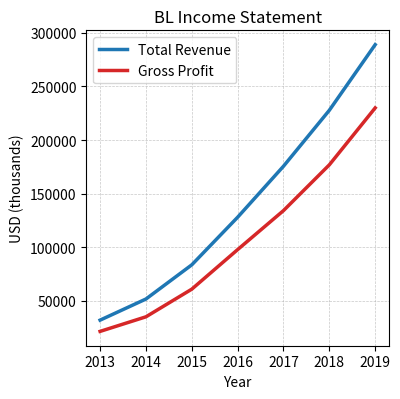

What are all the series names shown in the legend?

Total Revenue, Gross Profit